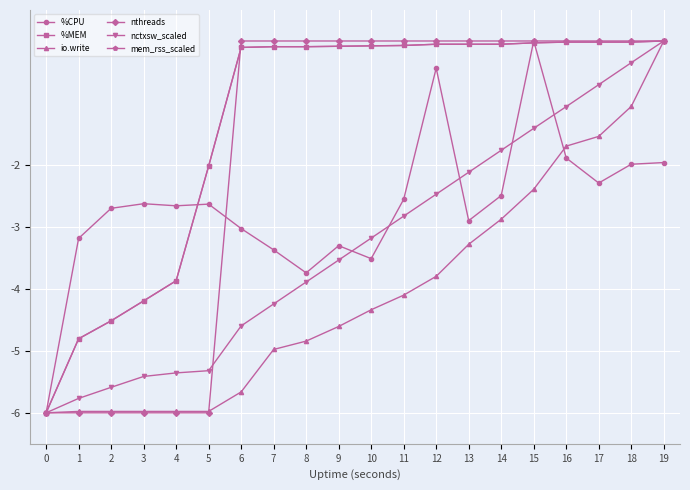

Where does the %CPU series first go above -2?

12